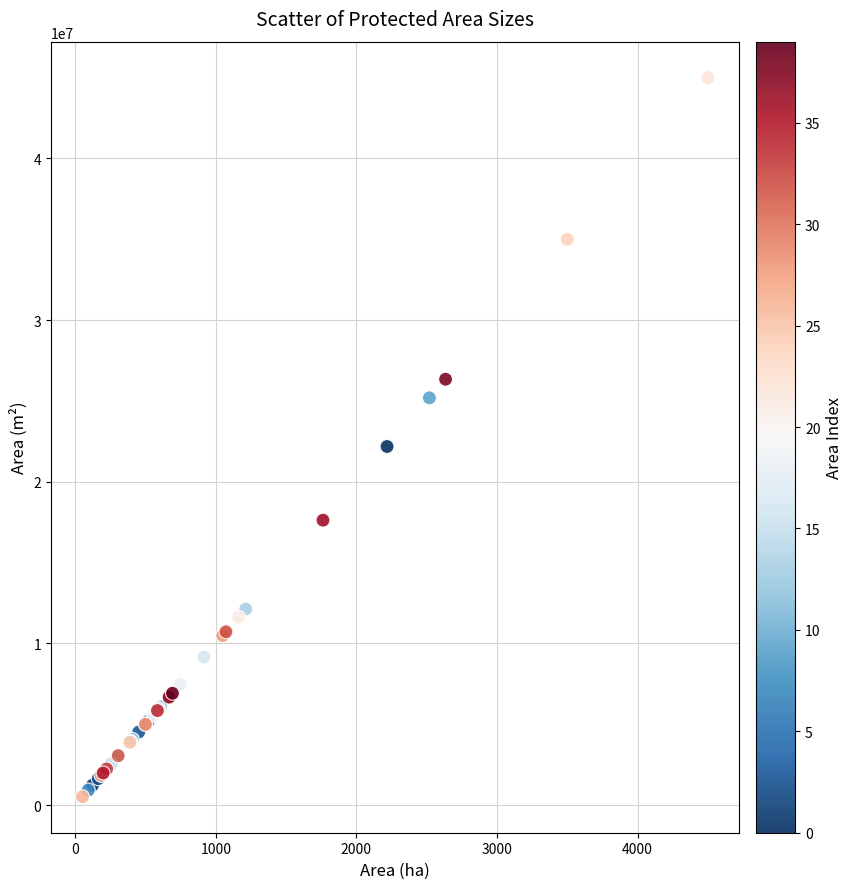

What Y value in the scatter plot is closest to 22755000?

22180000